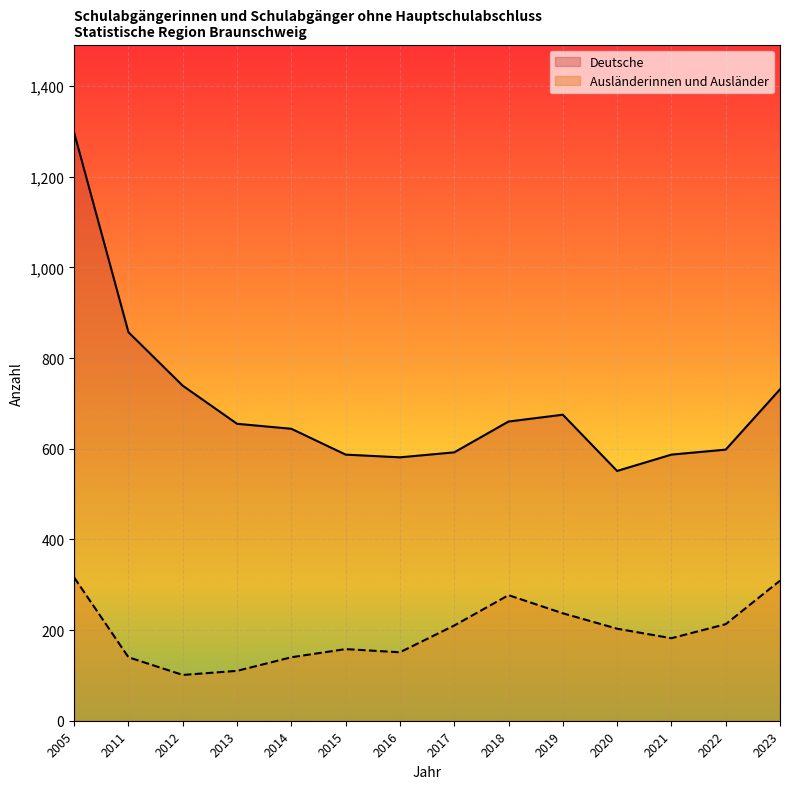

What is the spread (max minus min) of values at 2023?

422